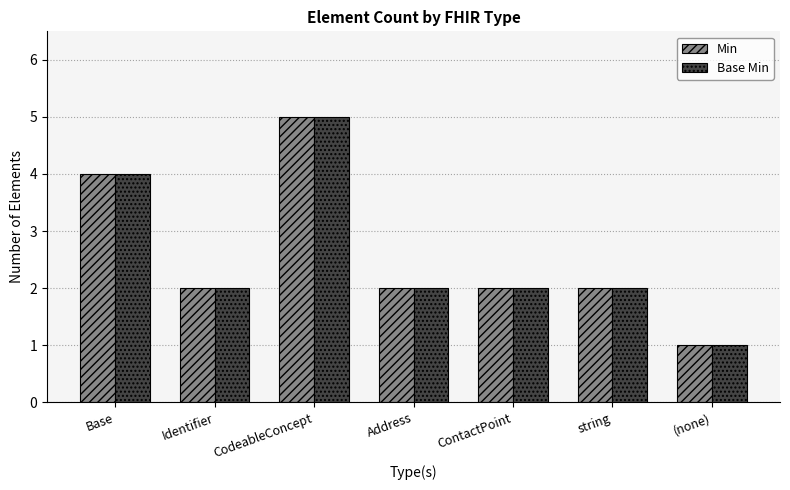

At which category is the sum across all series the highest?

CodeableConcept